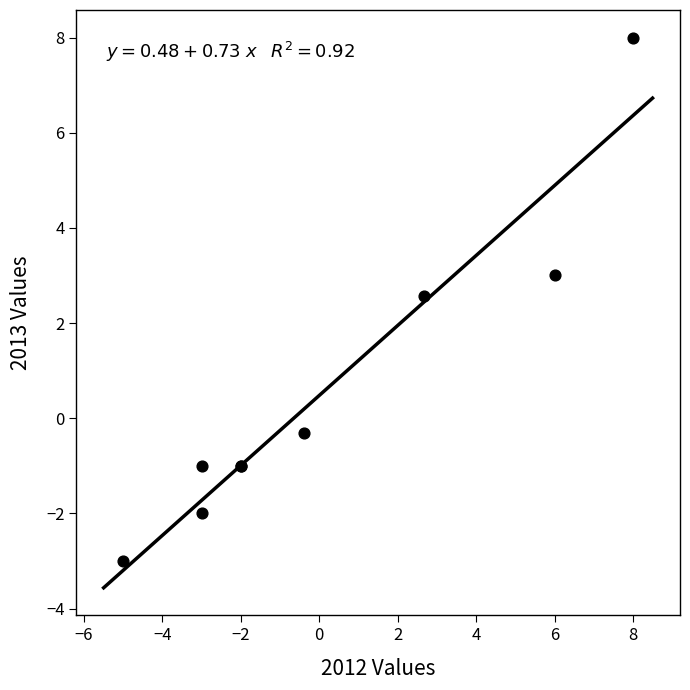

What Y value in the scatter plot is closest to 2?

2.6